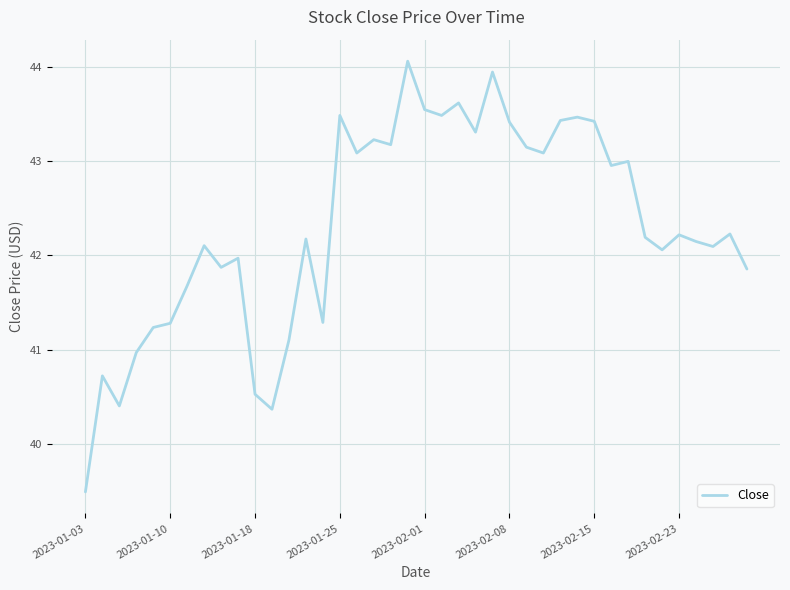

What is the maximum value shown in the chart?

44.1